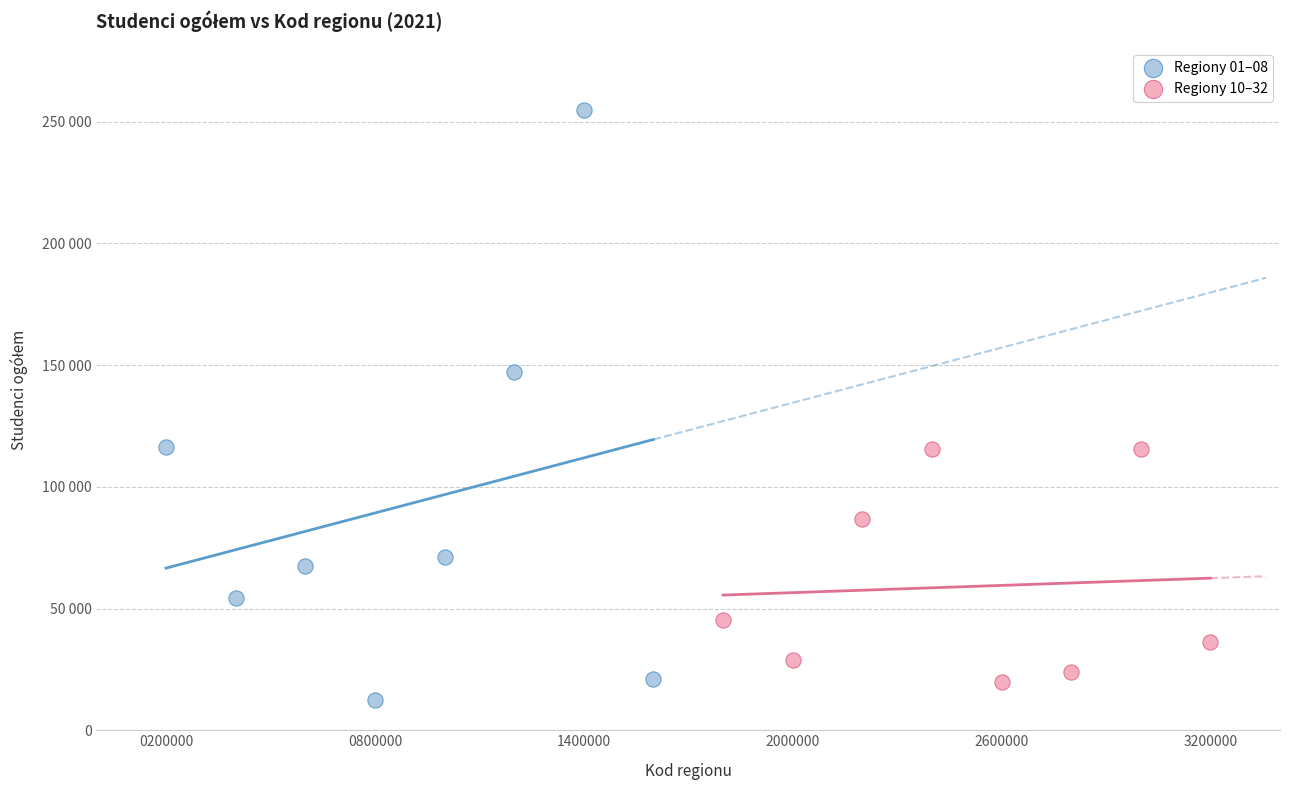

Which series has the widest spread of Y values?

Regiony 01–08